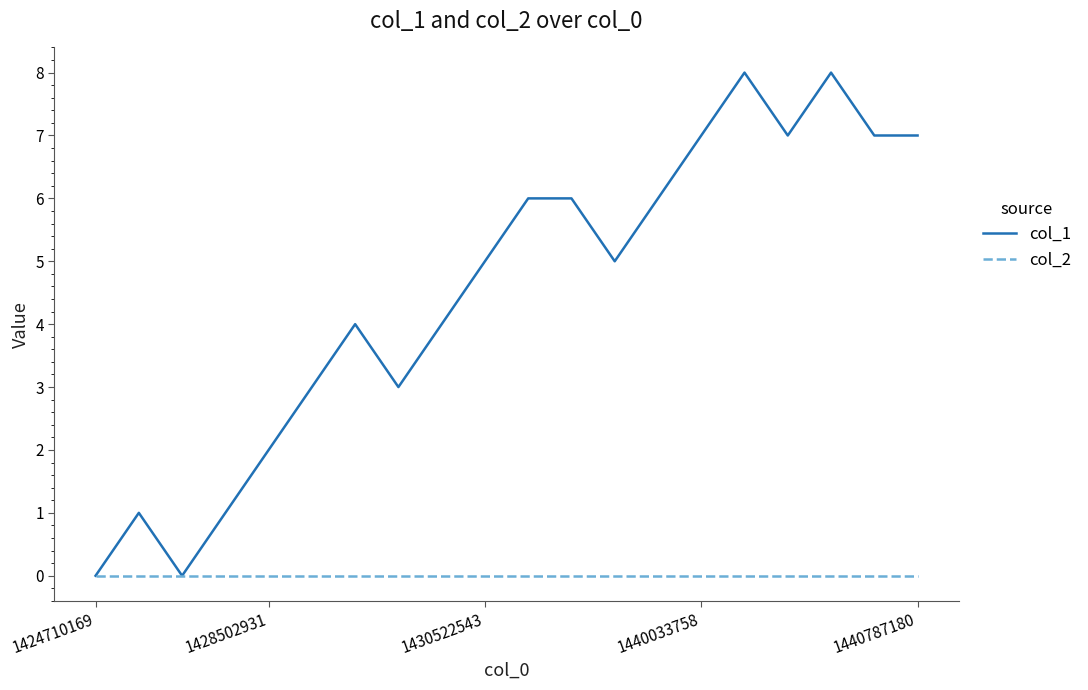

What is the greatest value displayed?

8